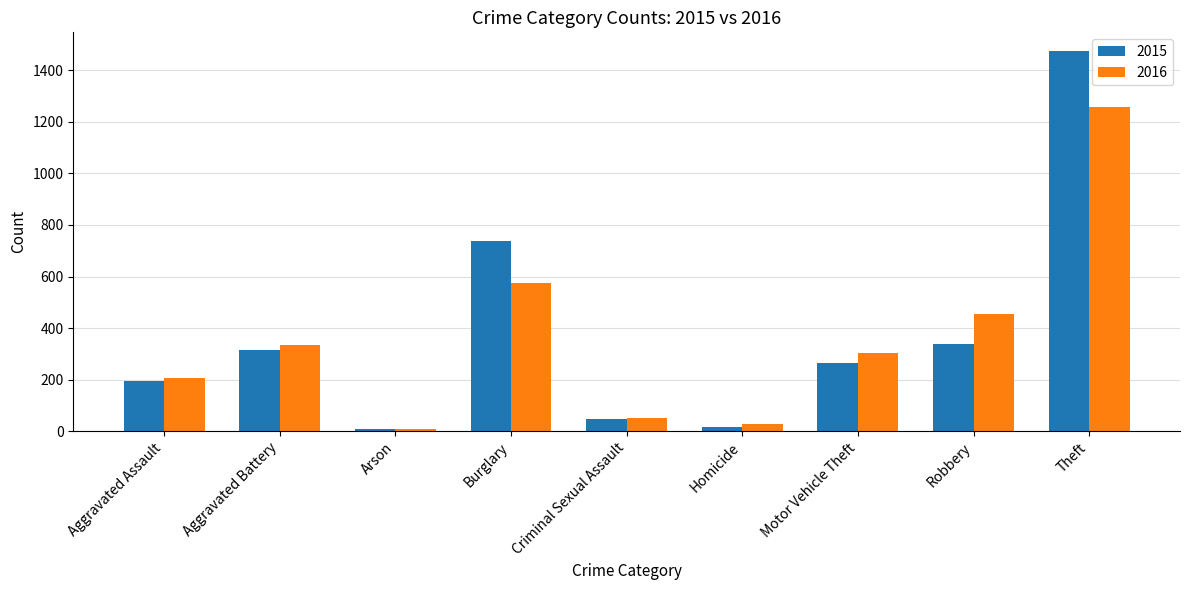

The value of 2015 at Criminal Sexual Assault is 46. True or false?

True